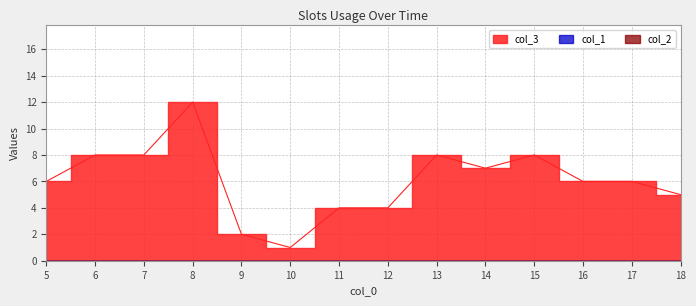

Reading left to right, list all the values displayed in this chart.

col_3: 5=6	6=8	7=8	8=12	9=2	10=1	11=4	12=4	13=8	14=7	15=8	16=6	17=6	18=5
col_1: 5=0	6=0	7=0	8=0	9=0	10=0	11=0	12=0	13=0	14=0	15=0	16=0	17=0	18=0
col_2: 5=0	6=0	7=0	8=0	9=0	10=0	11=0	12=0	13=0	14=0	15=0	16=0	17=0	18=0